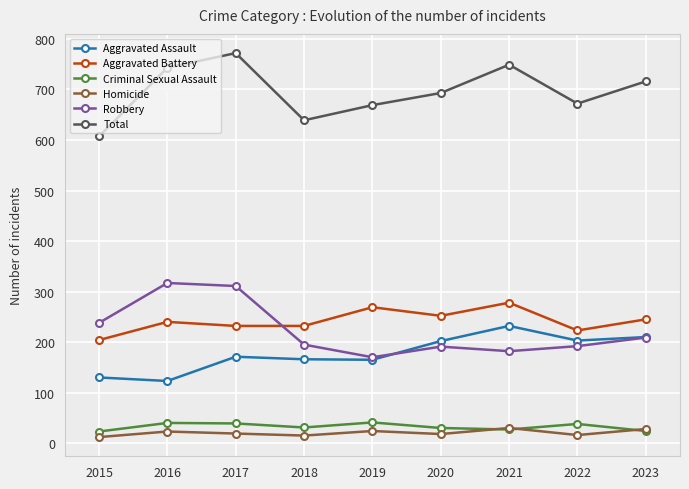

Which series has the largest range (max minus min)?

Total